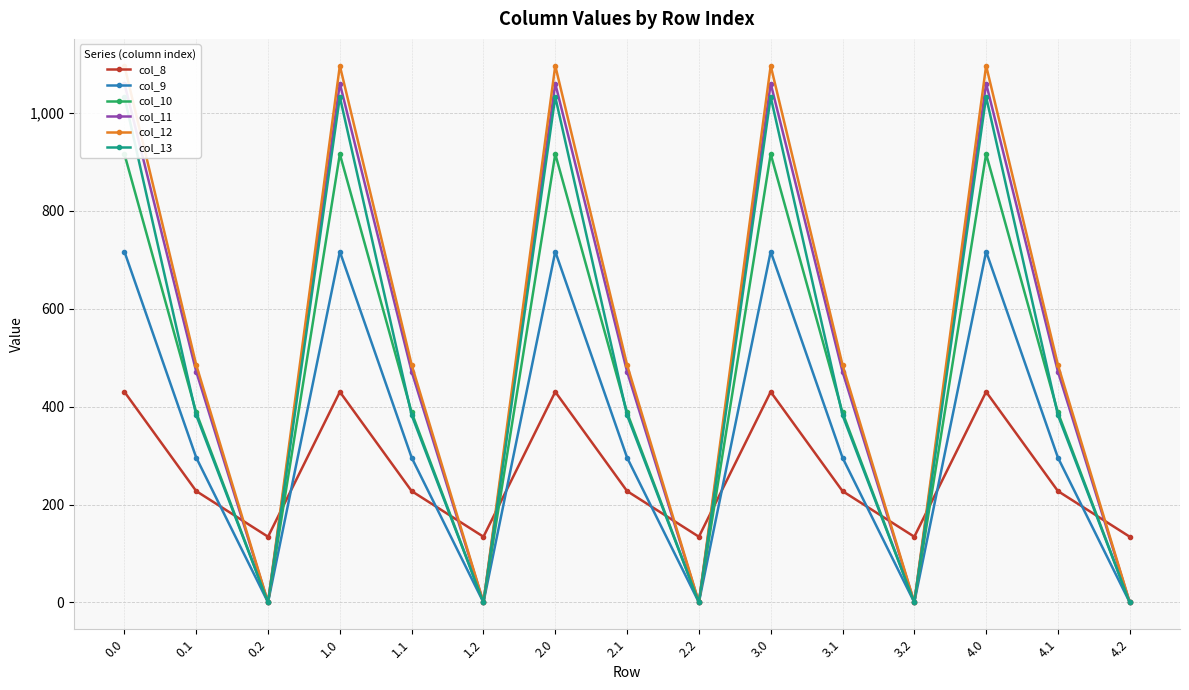

At which category does col_13 reach its first local peak?

1.0